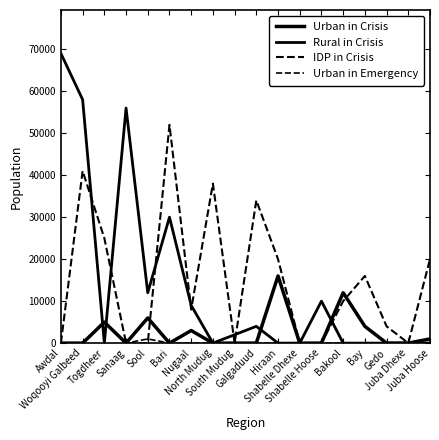

Reading right to left, transcribe all the data shown in this chart.

Urban in Crisis: 1000	0	0	4000	12000	0	0	16000	0	0	0	3000	0	6000	0	5000	0	0
Rural in Crisis: 0	0	0	0	0	10000	0	0	4000	2000	0	9000	30000	12000	56000	0	58000	69000
IDP in Crisis: 20000	0	4000	16000	10000	0	0	20000	34000	0	38000	8000	52000	0	0	25000	41000	0
Urban in Emergency: 1000	0	0	0	0	0	0	0	0	0	0	0	0	1000	0	5000	0	0